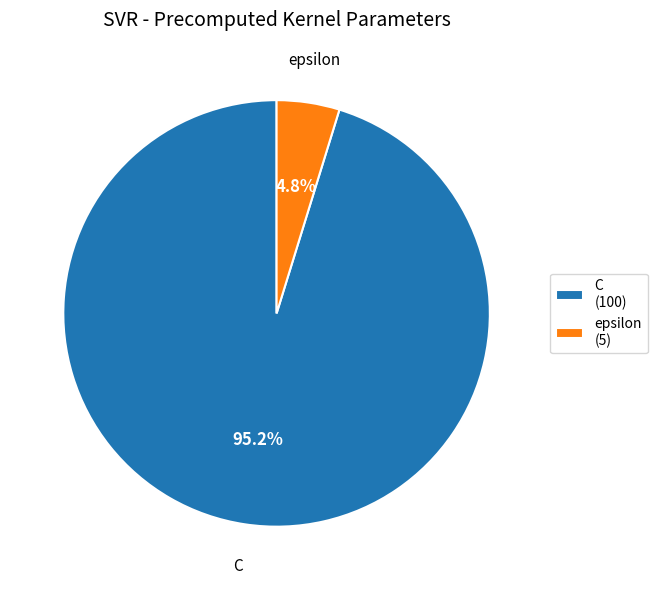

To the nearest percent, what portion does C represent?

95%